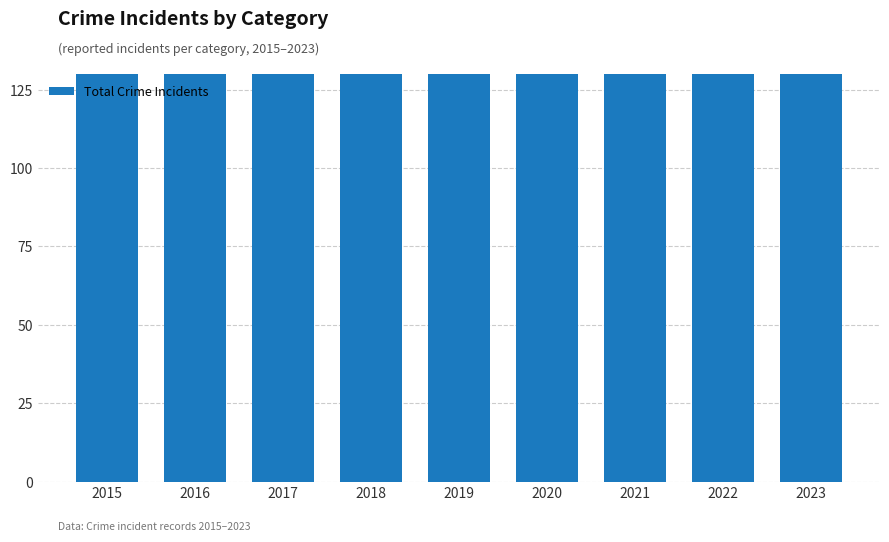

How many data points are less than 198?

4